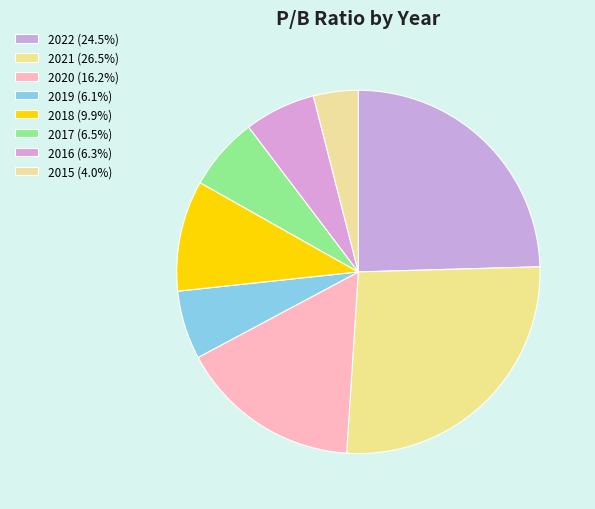

To the nearest percent, what percentage of the pie is 2020?

16%